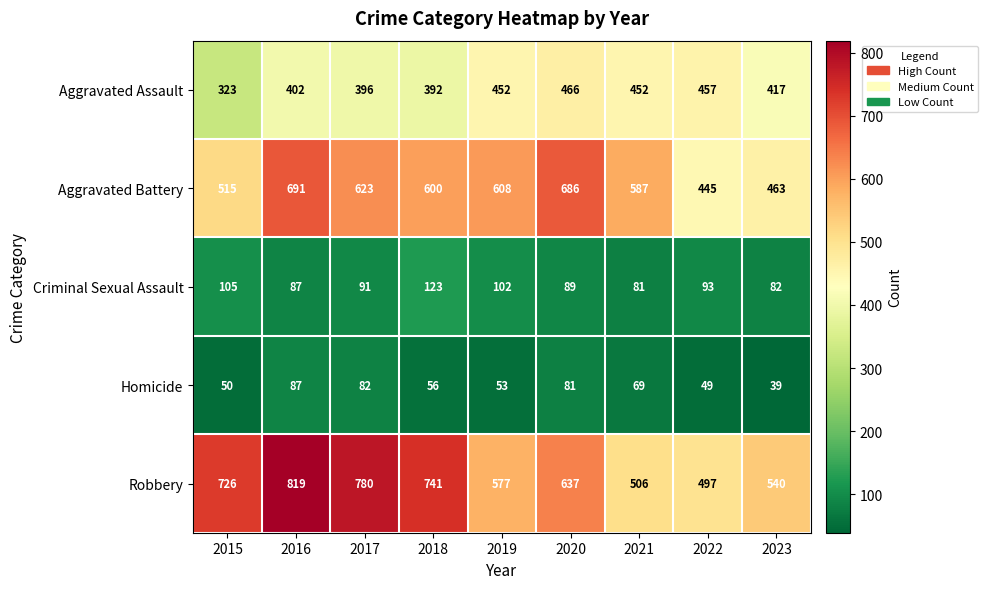

The Aggravated Battery series shows 893 at 2020. True or false?

False